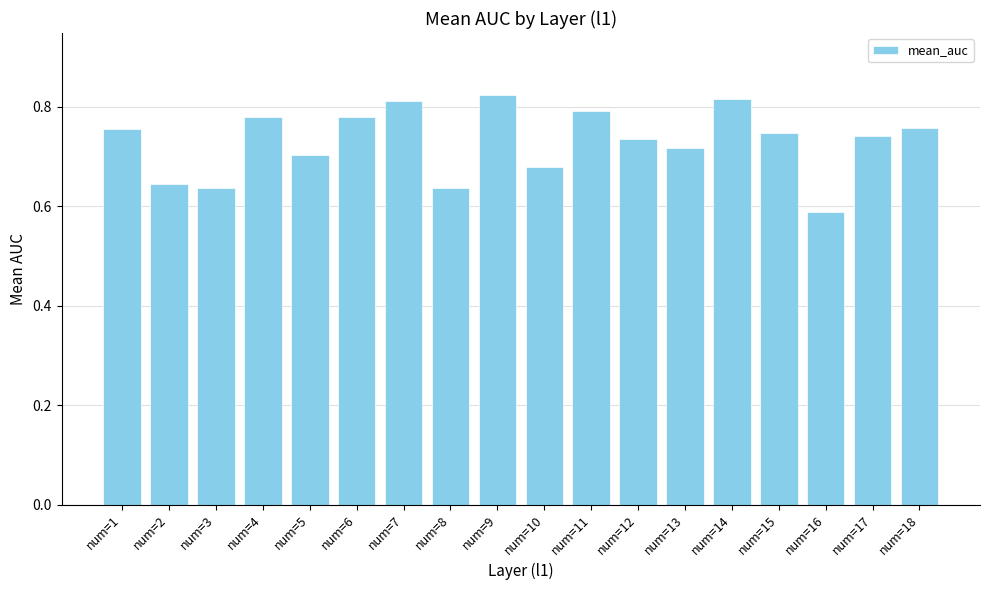

At which category does the chart reach its peak across all series?

num=9